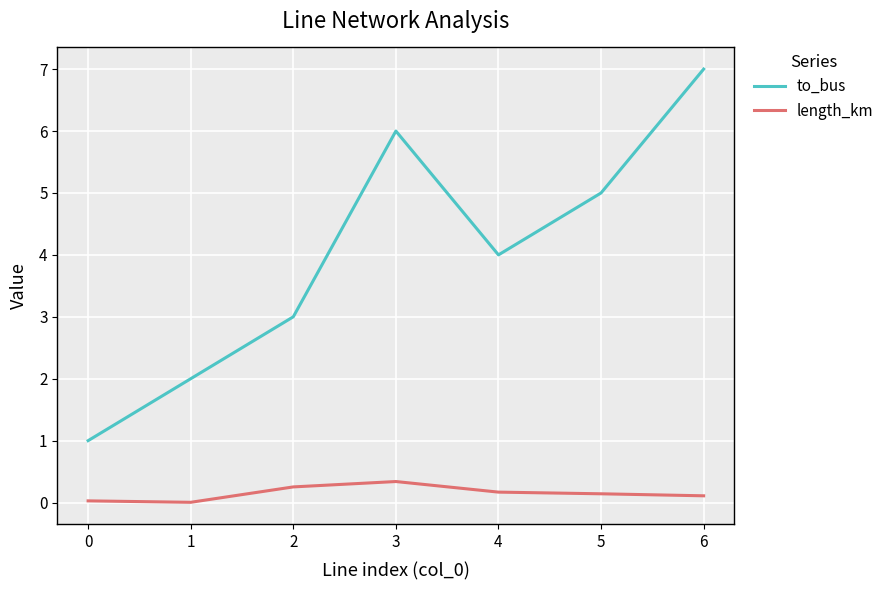

What are all the series names shown in the legend?

to_bus, length_km